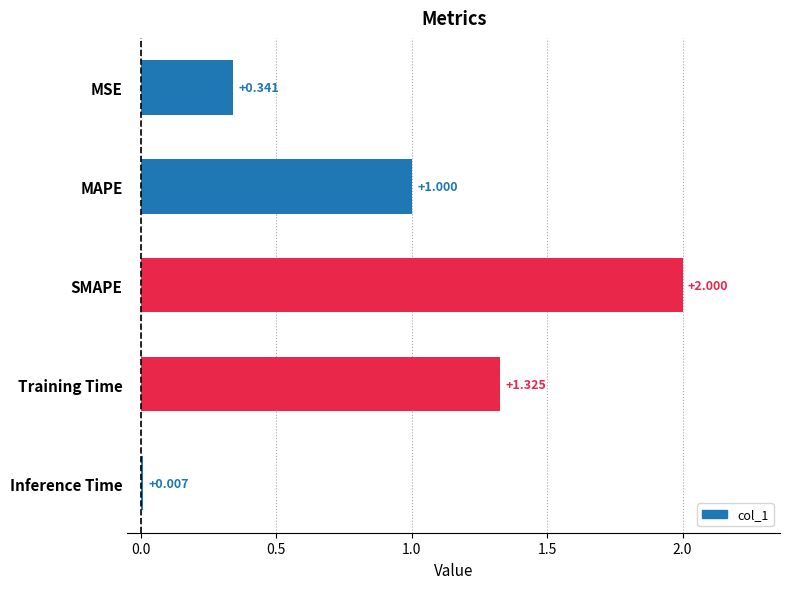

Which category has the highest value across all series?

SMAPE